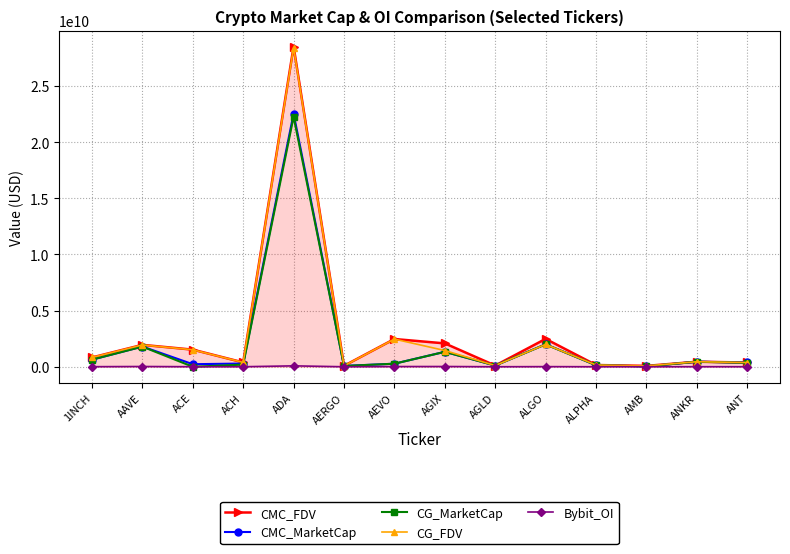

What is the label of the 1st point from the left?

1INCH